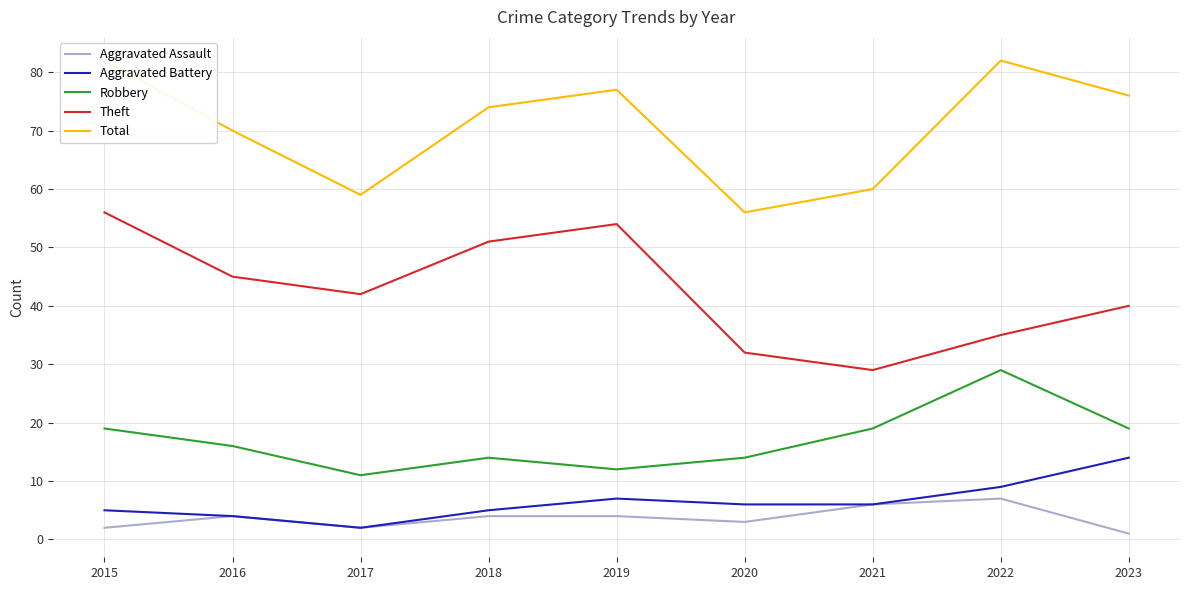

Is it true that Theft equals 18 at 2020?

False